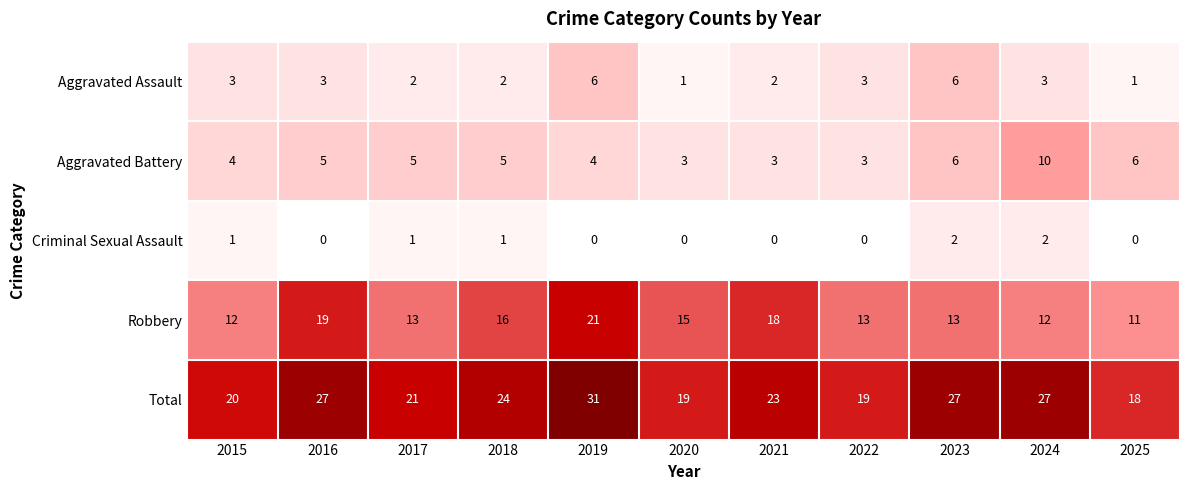

List the series in order of their peak value, lowest first.

Criminal Sexual Assault, Aggravated Assault, Aggravated Battery, Robbery, Total